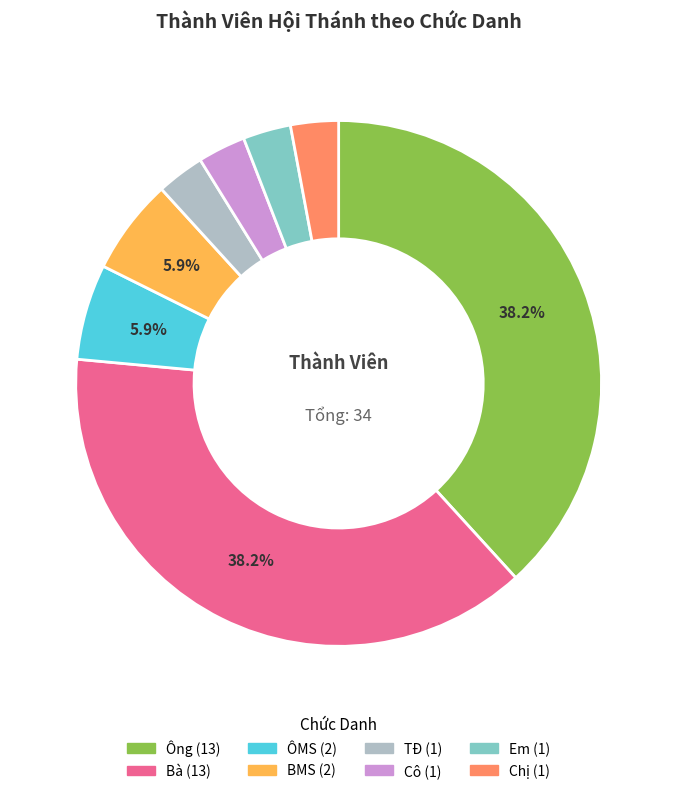

Is the sum of Ông and Chị greater than half?

No